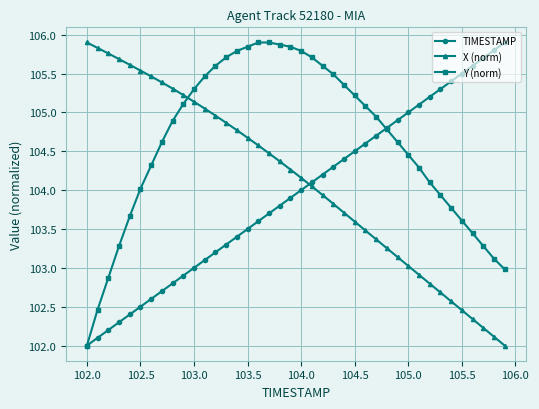

True or false: TIMESTAMP and X (norm) intersect in this chart.

True